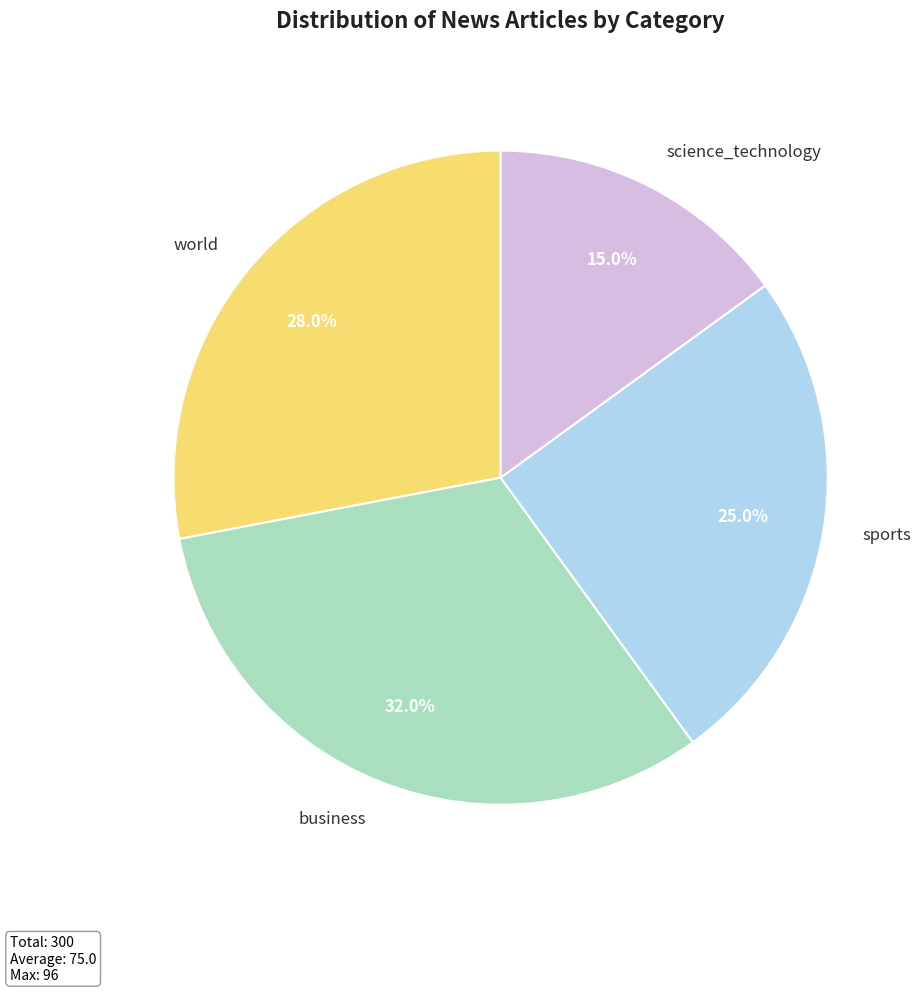

Which slice is the largest?

business